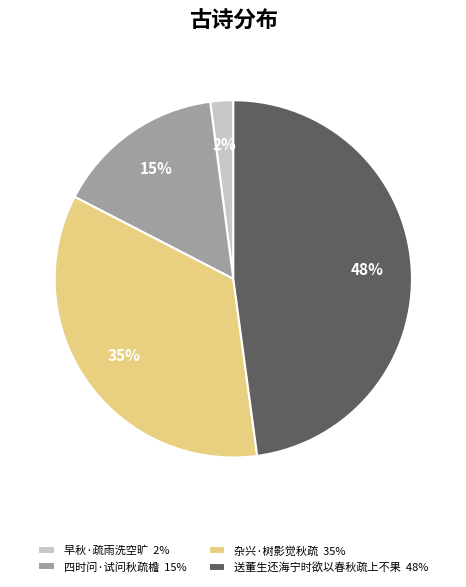

Is the sum of 早秋·疏雨洗空旷 2% and 四时问·试问秋疏檐 15% greater than half?

No